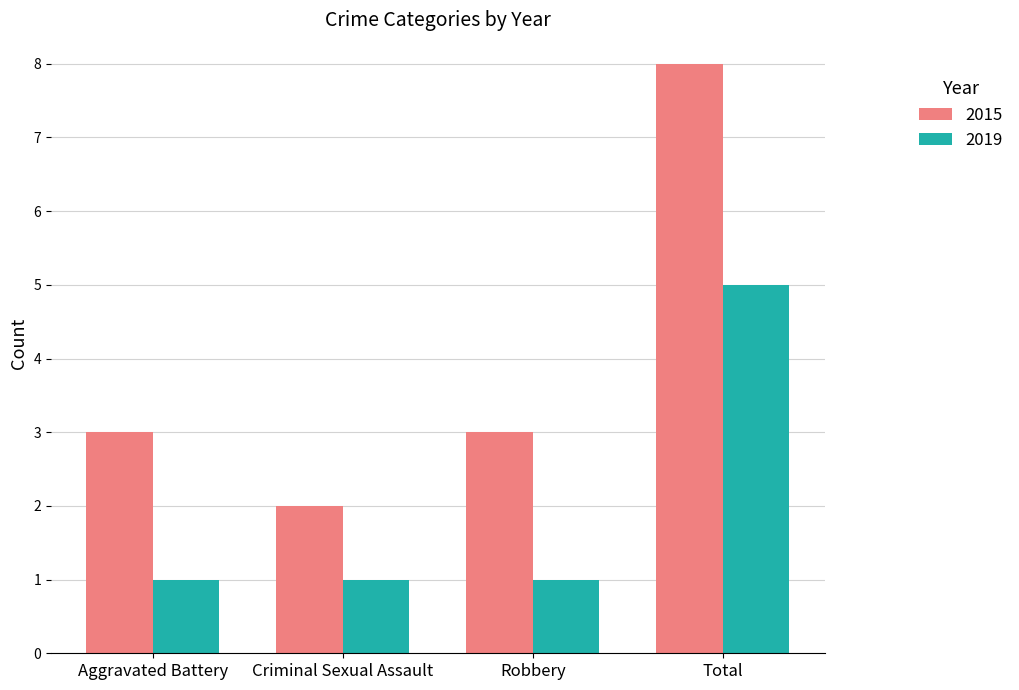

What is the value of the 2019 bar at the 1st from the left?

1